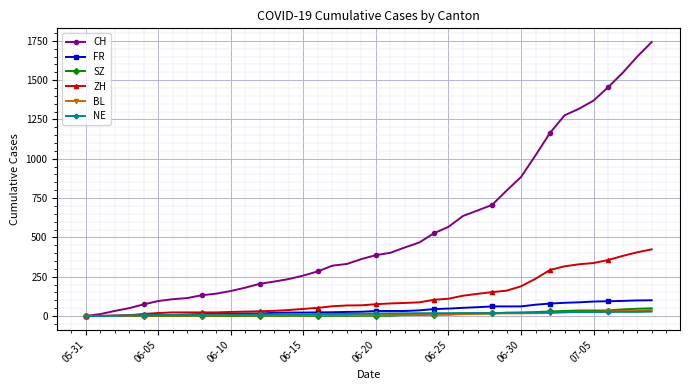

Does the chart display data point markers on the line(s)?

Yes